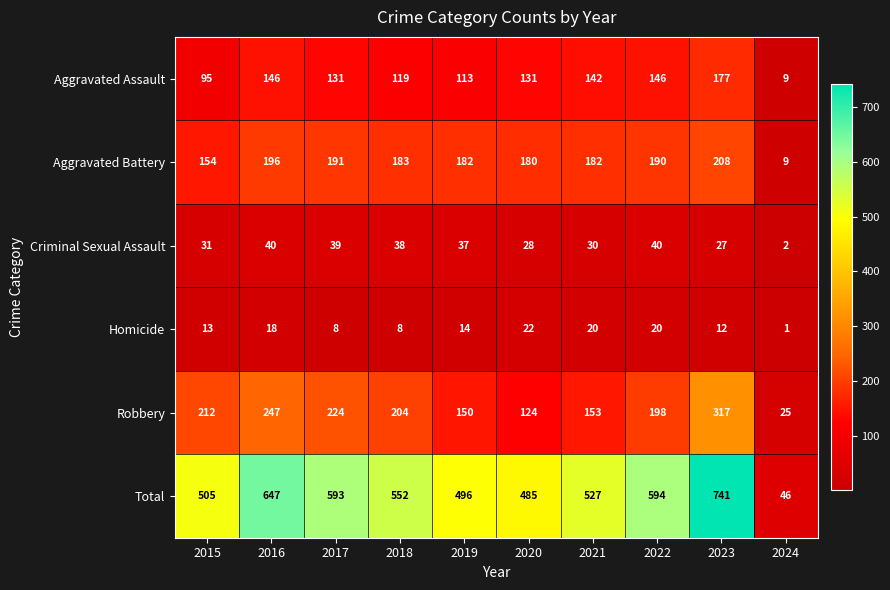

Count the number of categories in the chart.

10